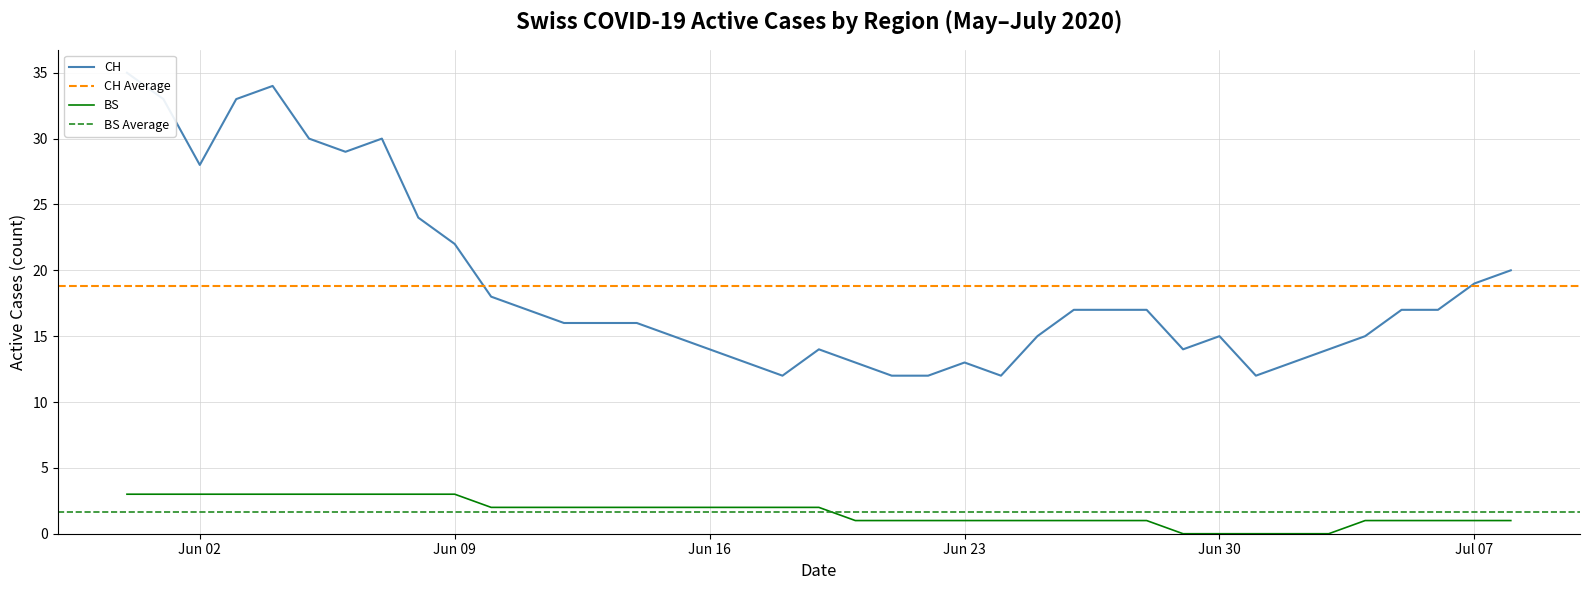

At how many categories does at least one series exceed 14?

26